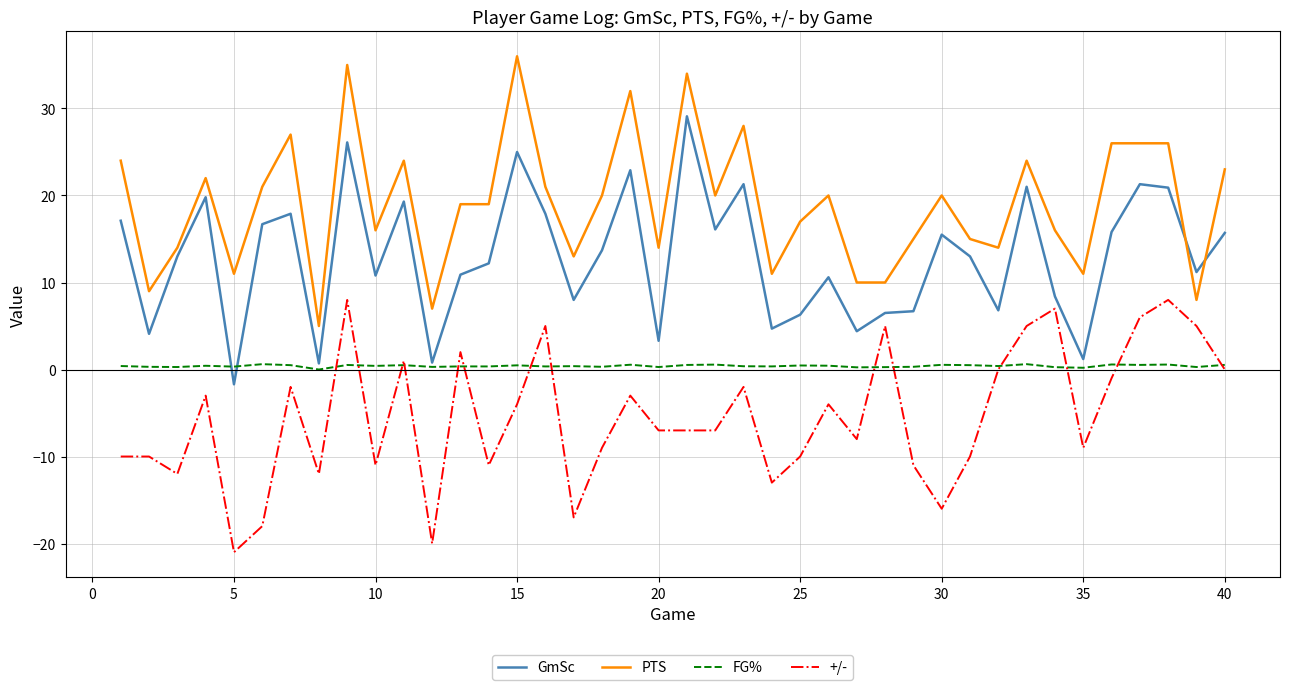

Which series ends up on top after the final intersection of GmSc and PTS?

PTS